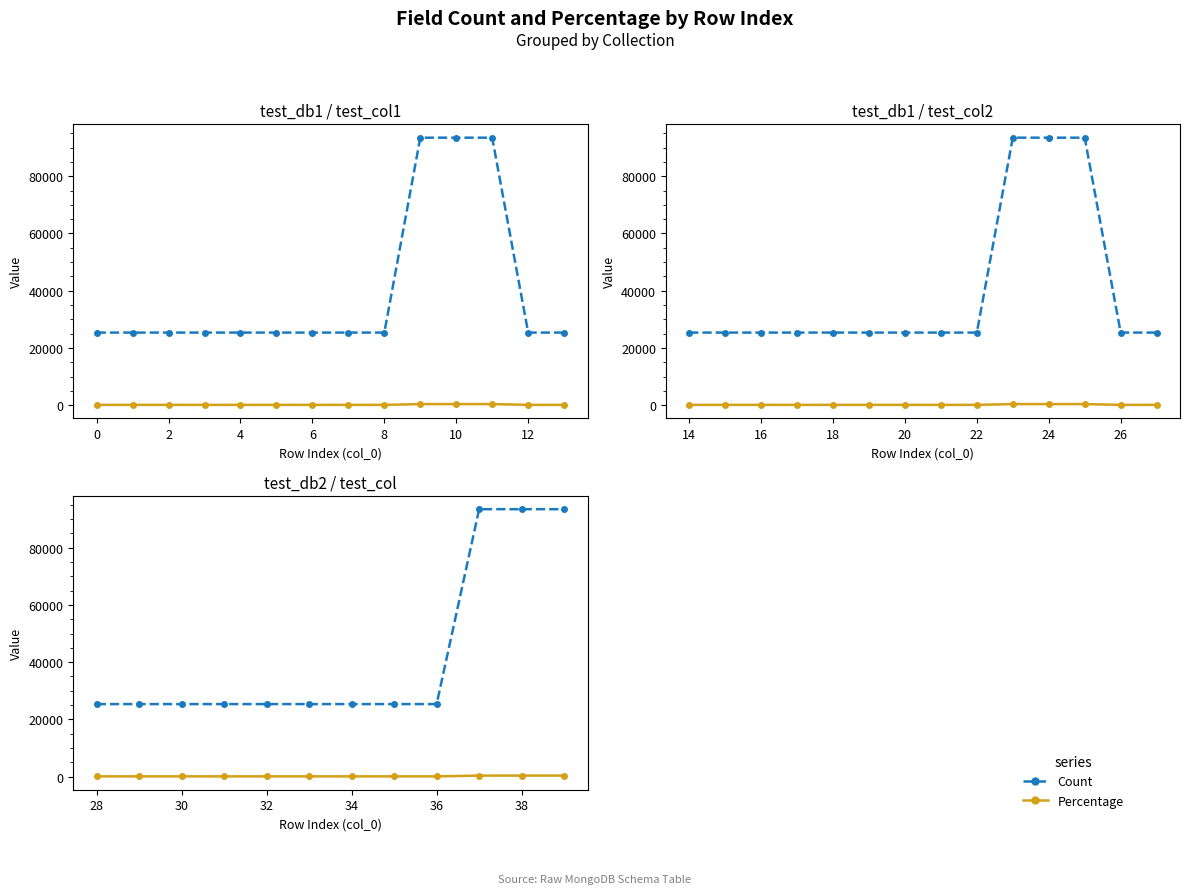

Which series has the widest spread of values?

Count